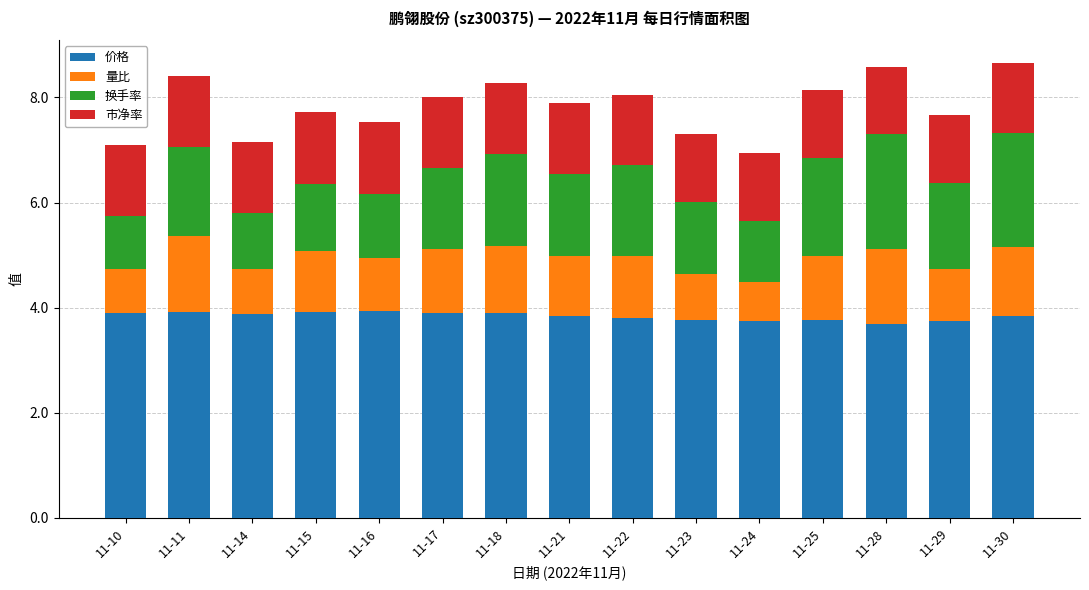

What is the lowest value of the 价格 series?

3.7